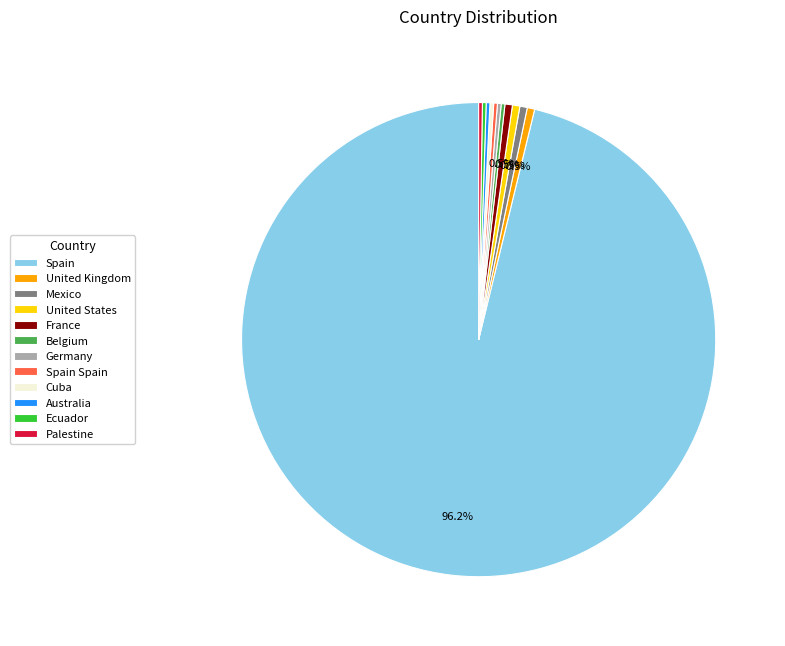

Is there any slice that represents more than half of the pie?

Yes